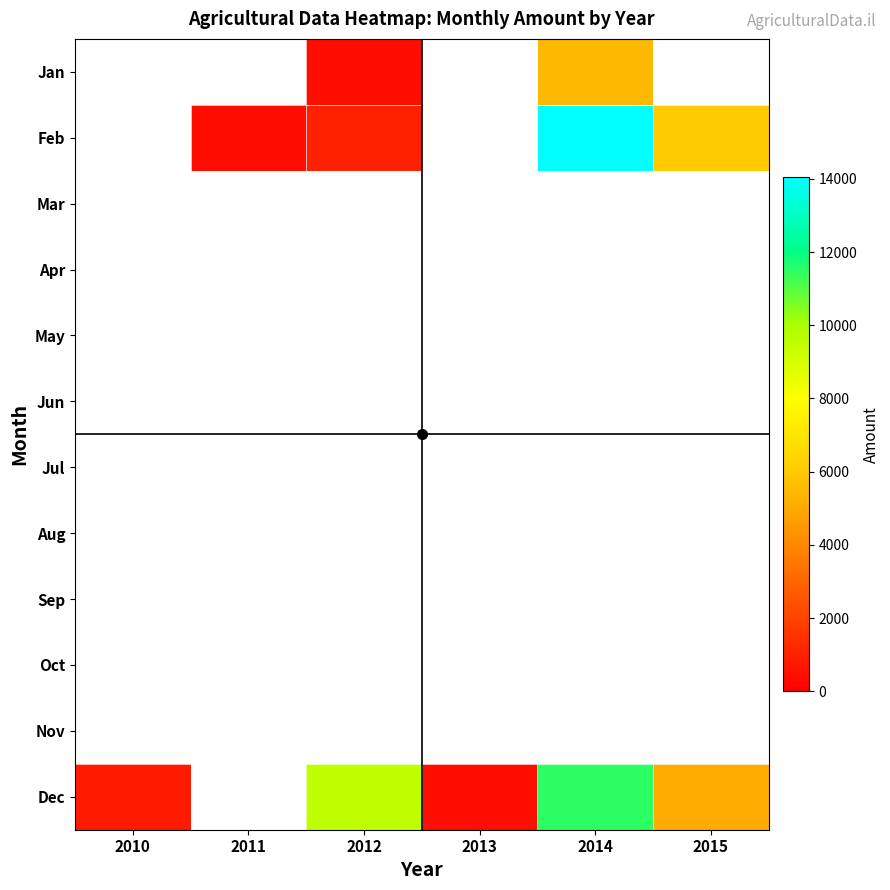

Which label corresponds to the smallest value in the chart?

2013